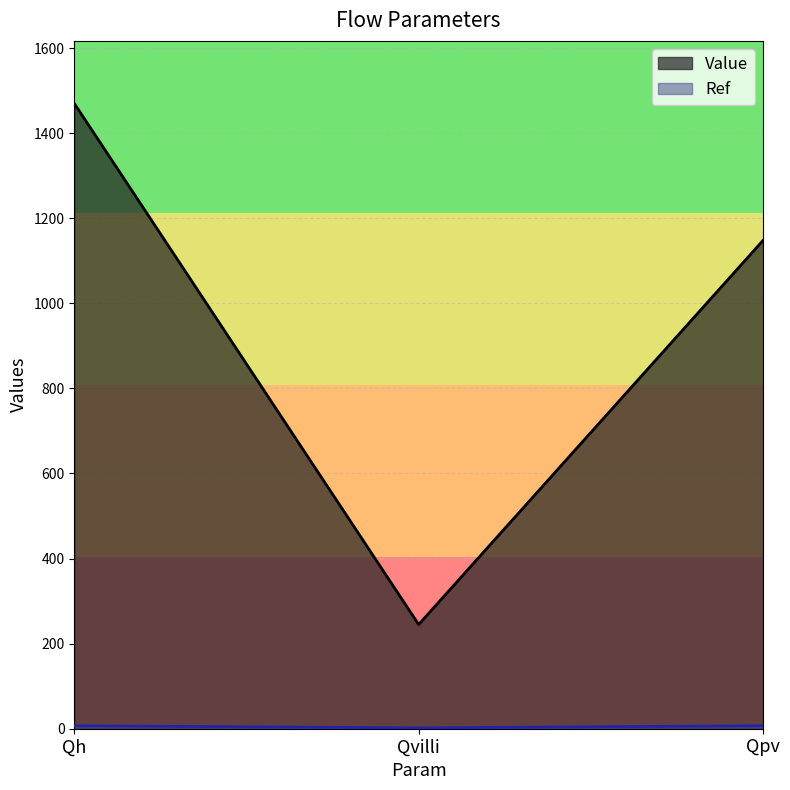

Rank the series by their average value, from lowest to highest.

Ref, Value